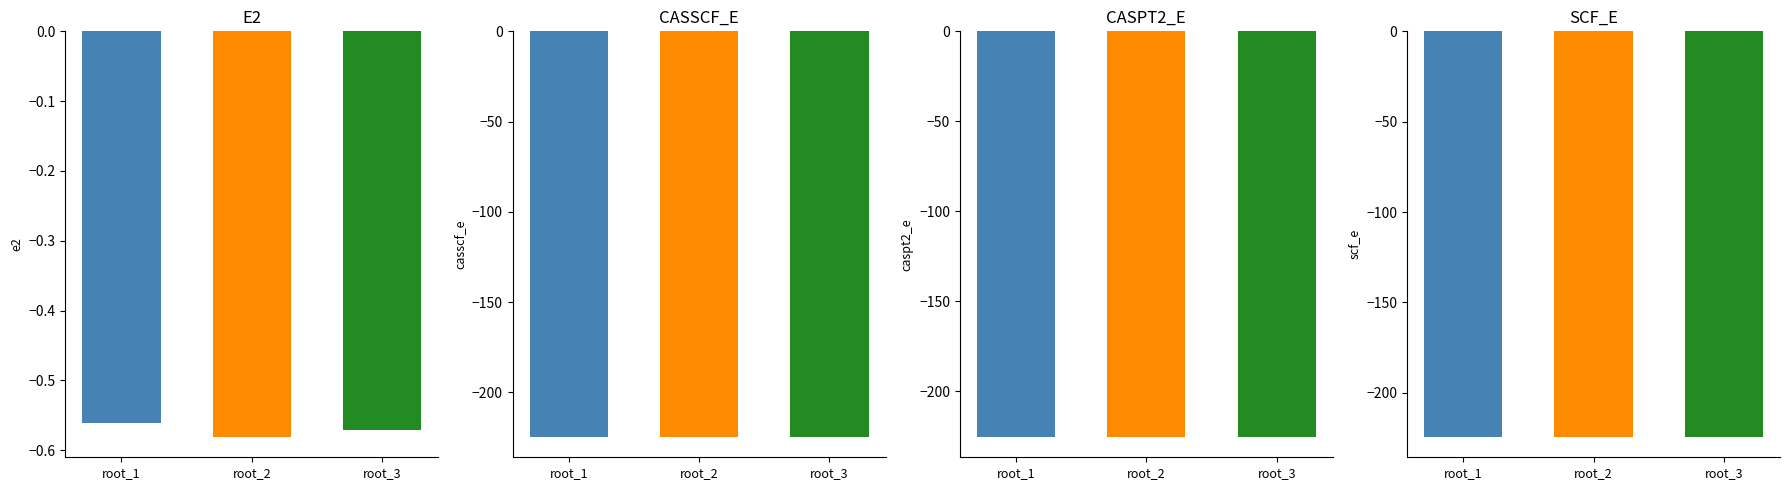

What is the difference between the highest and lowest values at root_1?

224.7